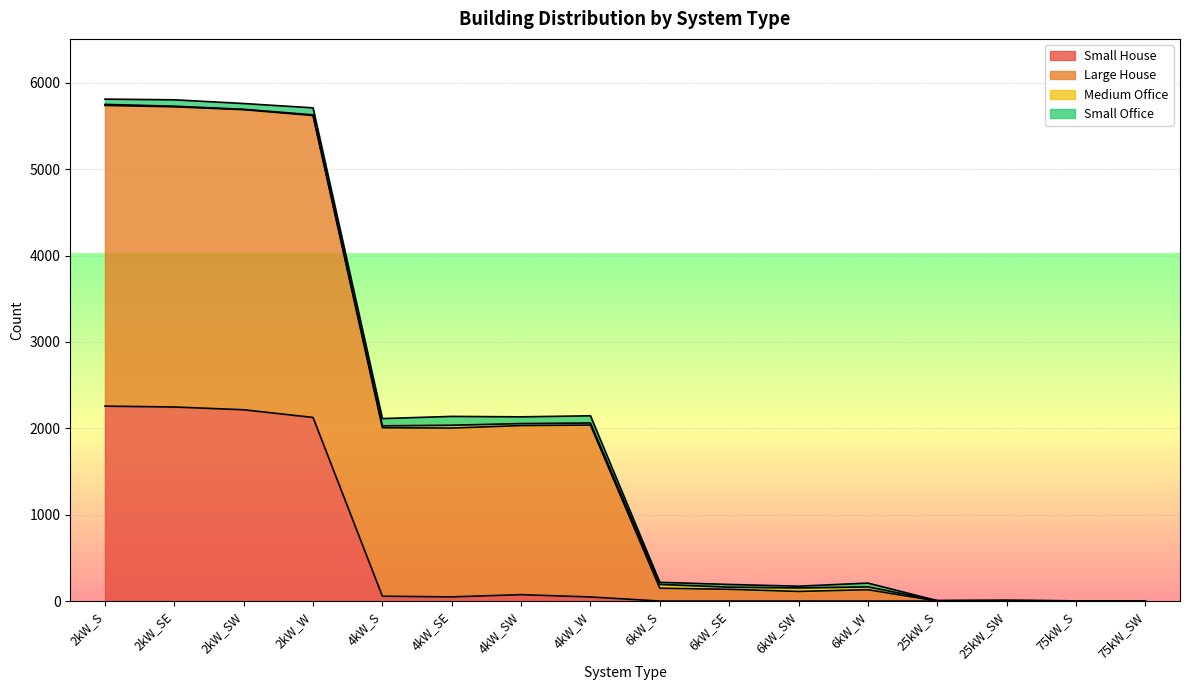

Reading right to left, list all the values displayed in this chart.

Small House: 0	0	0	0	0	0	0	0	47	74	48	56	2126	2215	2247	2257
Large House: 0	0	0	0	131	111	136	148	1991	1958	1955	1951	3496	3475	3476	3482
Medium Office: 0	2	8	5	33	41	25	45	24	23	33	22	8	4	7	12
Small Office: 0	0	0	0	44	20	31	24	83	78	102	84	81	67	74	61